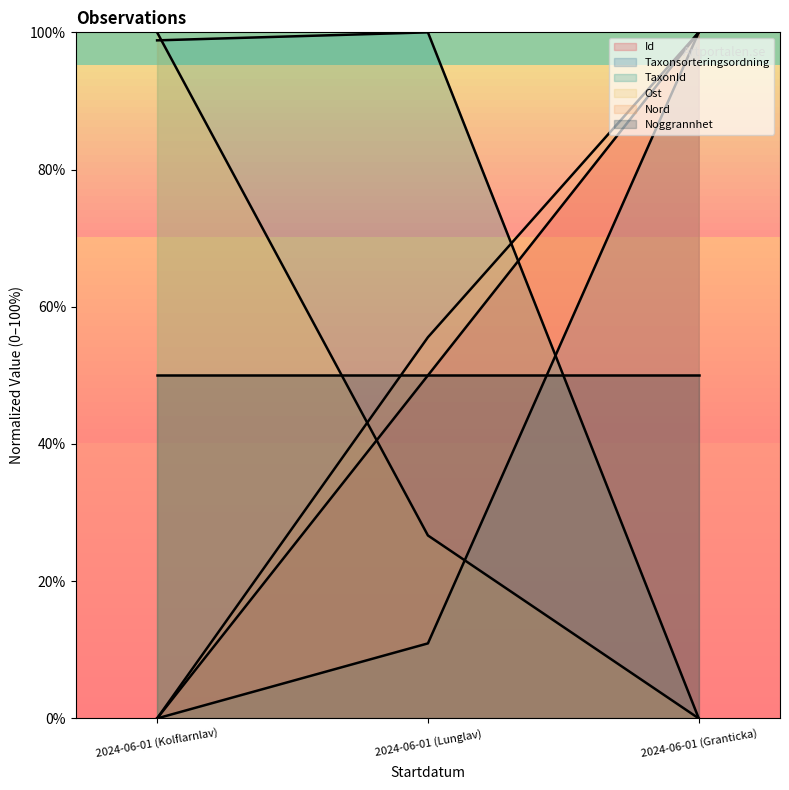

What position from the right is 2024-06-01 (Lunglav)?

2